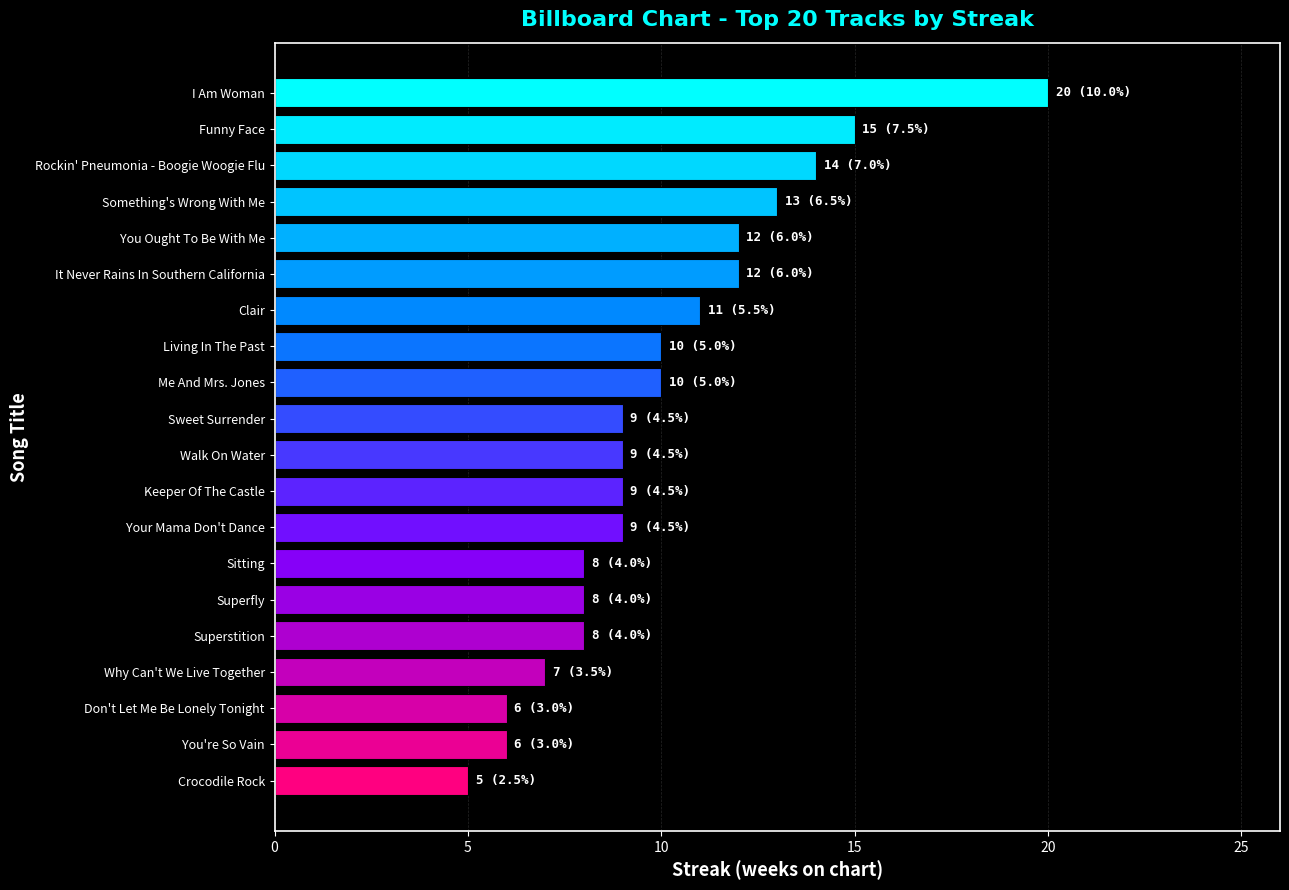

Reading bottom to top, list all the values displayed in this chart.

5	6	6	7	8	8	8	9	9	9	9	10	10	11	12	12	13	14	15	20